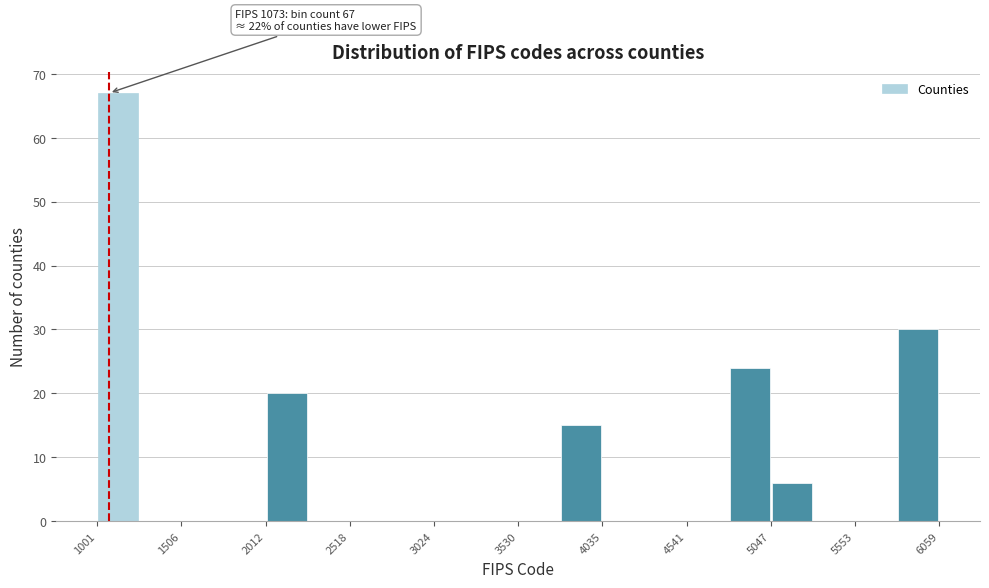

Read against the x-axis, roughly where is the centre of the tallest bar?

1100